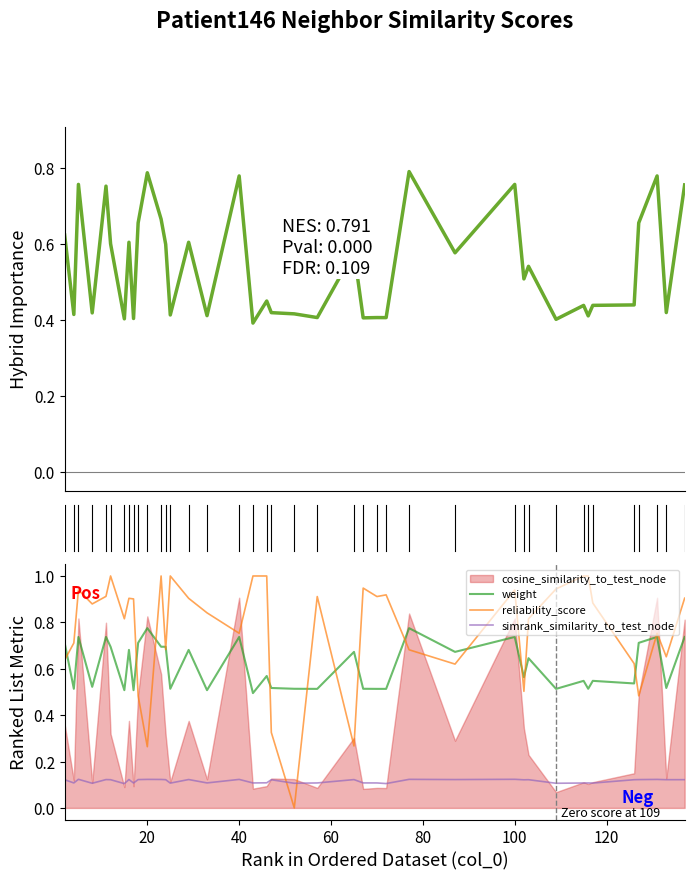

Does the chart have visible grid lines?

No